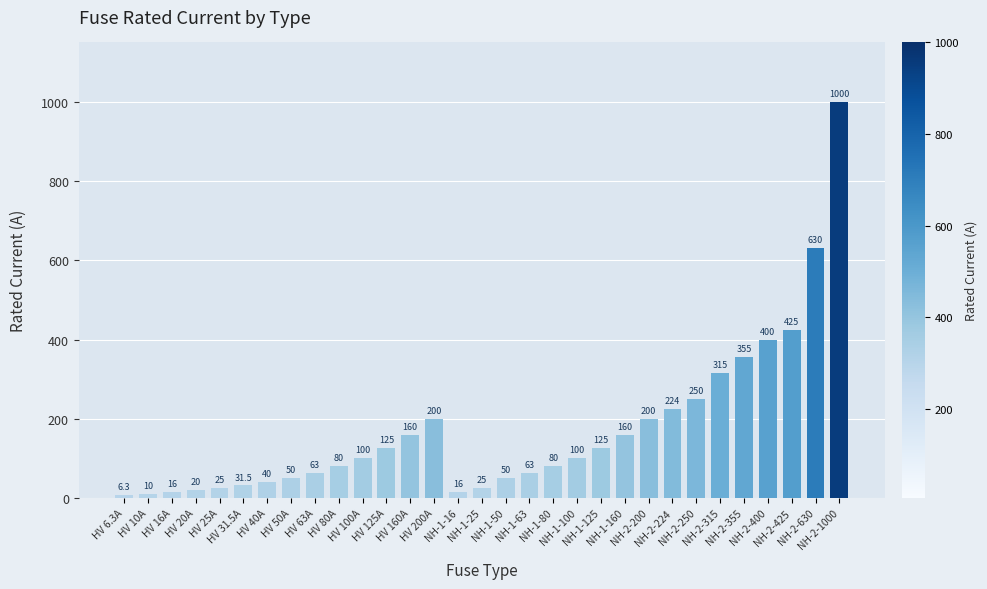

What is the smallest value displayed?

6.3